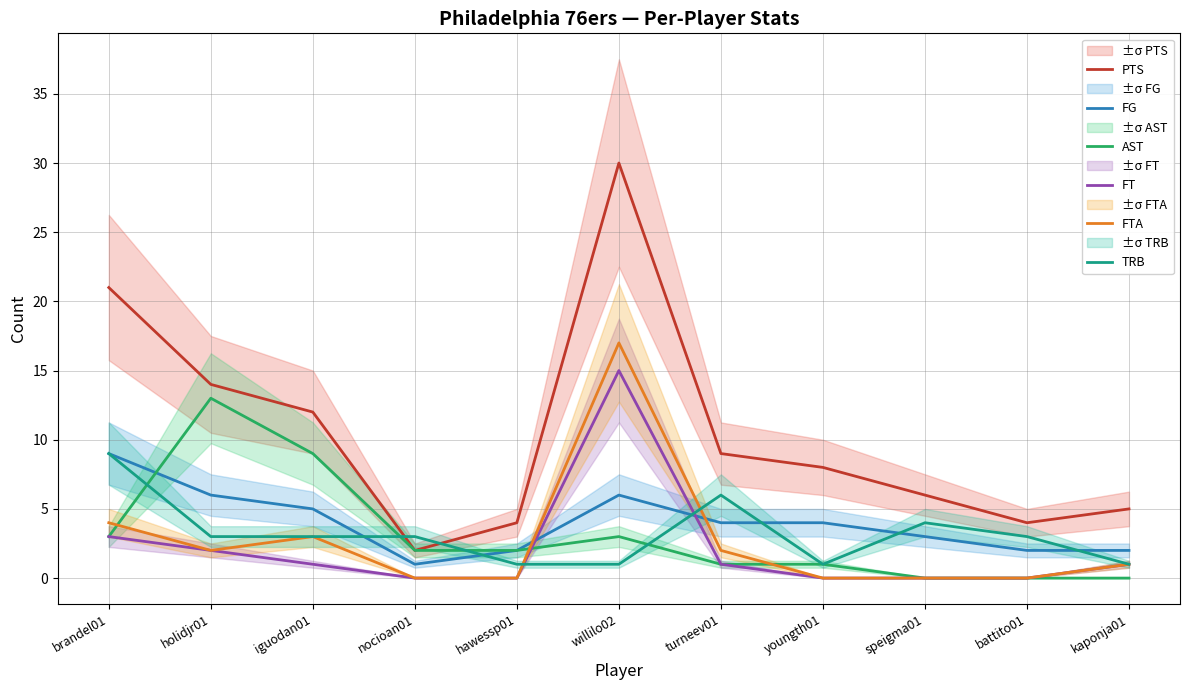

How many times do TRB and FTA cross each other?

2